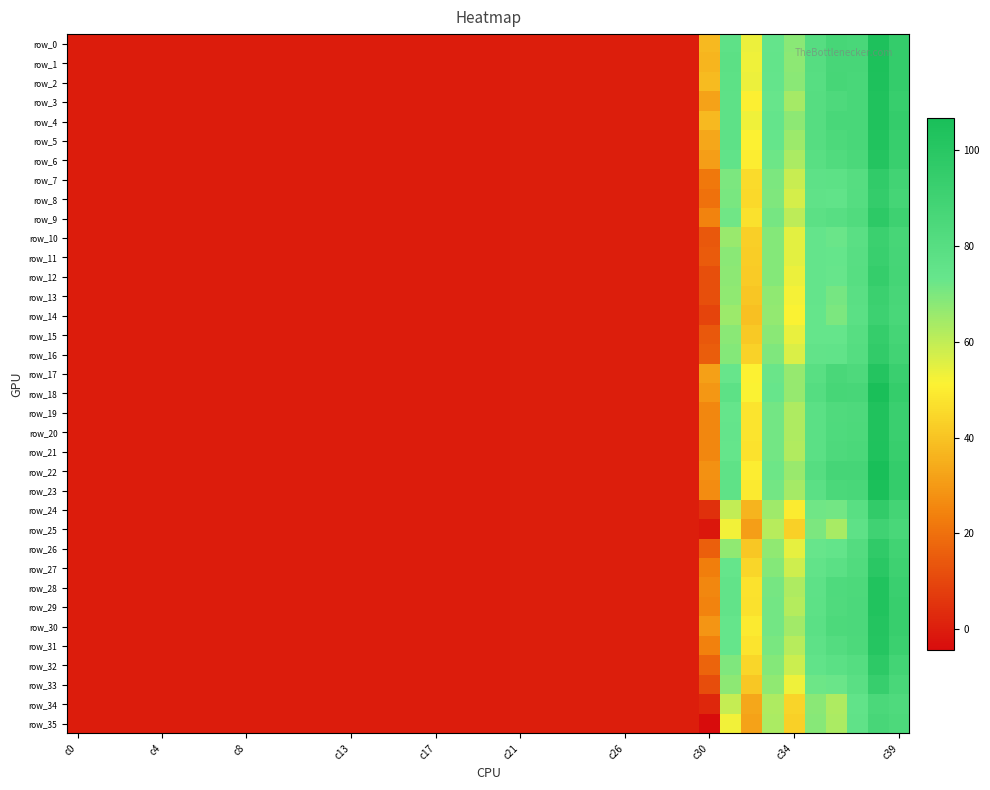

Reading left to right, list all the values displayed in this chart.

row_0: 0.0	0.0	0.0	0.0	0.0	0.0	0.0	0.0	0.0	0.0	0.0	0.0	0.0	0.0	0.0	0.0	0.0	0.0	0.0	0.0	0.0	0.1	0.1	0.1	0.1	0.2	0.1	0.1	0.1	0.1	37.5	76.7	53.5	74.1	67.9	80.0	86.6	85.8	104.6	94.8
row_1: 0.0	0.0	0.0	0.0	0.0	0.0	0.0	0.0	0.0	0.0	0.0	0.0	0.0	0.0	0.0	0.0	0.0	0.0	0.0	0.0	0.0	0.1	0.1	0.1	0.1	0.2	0.1	0.1	0.1	0.1	36.9	77.3	53.4	74.4	67.4	80.3	86.3	86.2	104.7	95.0
row_2: 0.0	0.0	0.0	0.0	0.0	0.0	0.0	0.0	0.0	0.0	0.0	0.0	0.0	0.0	0.0	0.0	0.0	0.0	0.0	0.0	0.0	0.1	0.1	0.1	0.1	0.1	0.1	0.1	0.1	0.1	38.2	77.3	53.5	74.0	67.8	79.9	86.4	85.9	104.5	94.8
row_3: 0.0	0.0	0.0	0.0	0.0	0.0	0.0	0.0	0.0	0.0	0.0	0.0	0.0	0.0	0.0	0.0	0.0	0.0	0.0	0.0	0.0	0.1	0.1	0.2	0.1	0.2	0.1	0.1	0.1	0.1	32.1	76.4	50.7	73.4	64.2	80.1	83.6	85.7	103.6	93.7
row_4: 0.0	0.0	0.0	0.0	0.0	0.0	0.0	0.0	0.0	0.0	0.0	0.0	0.0	0.0	0.0	0.0	0.0	0.0	0.0	0.0	0.0	0.1	0.1	0.1	0.1	0.2	0.1	0.1	0.1	0.1	37.5	76.8	53.2	73.9	67.4	80.0	85.8	85.8	103.5	94.9
row_5: 0.0	0.0	0.0	0.0	0.0	0.0	0.0	0.0	0.0	0.0	0.0	0.0	0.0	0.0	0.0	0.0	0.0	0.0	0.0	0.0	0.0	0.1	0.1	0.2	0.1	0.2	0.1	0.1	0.1	0.1	33.3	76.8	51.3	73.7	65.3	79.9	84.1	85.9	103.1	93.6
row_6: 0.0	0.0	0.0	0.0	0.0	0.0	0.0	0.0	0.0	0.0	0.0	0.0	0.0	0.0	0.0	0.0	0.0	0.0	0.0	0.0	0.0	0.1	0.1	0.1	0.1	0.2	0.1	0.1	0.1	0.1	31.3	75.4	50.0	72.3	63.4	78.7	82.1	84.8	101.9	92.9
row_7: 0.0	0.0	0.0	0.0	0.0	0.0	0.0	0.0	0.0	0.0	0.0	0.0	0.0	0.0	0.0	0.0	0.0	0.0	0.0	0.0	0.0	0.1	0.1	0.2	0.1	0.2	0.1	0.1	0.1	0.1	22.0	70.1	46.0	70.0	59.0	76.6	77.1	80.2	96.1	88.6
row_8: 0.0	0.0	0.0	0.0	0.0	0.0	0.0	0.0	0.0	0.0	0.0	0.0	0.0	0.0	0.0	0.0	0.0	0.0	0.0	0.0	0.0	0.1	0.1	0.1	0.1	0.1	0.1	0.1	0.1	0.1	20.2	70.6	45.2	69.6	57.3	75.6	75.6	80.4	95.0	87.7
row_9: 0.0	0.0	0.0	0.0	0.0	0.0	0.0	0.0	0.0	0.0	0.0	0.0	0.0	0.0	0.0	0.0	0.0	0.0	0.0	0.0	0.0	0.1	0.1	0.1	0.1	0.1	0.1	0.1	0.1	0.1	24.7	71.9	47.0	71.0	60.5	77.4	79.1	82.3	98.0	90.5
row_10: 0.0	0.0	0.0	0.0	0.0	0.0	0.0	0.0	0.0	0.0	0.0	0.0	0.0	0.0	0.0	0.0	0.0	0.0	0.0	0.0	0.0	0.1	0.1	0.1	0.1	0.2	0.1	0.1	0.1	0.1	14.3	65.9	42.8	69.0	54.9	74.2	72.6	78.4	91.7	86.7
row_11: 0.0	0.0	0.0	0.0	0.0	0.0	0.0	0.0	0.0	0.0	0.0	0.0	0.0	0.0	0.0	0.0	0.0	0.0	0.0	0.0	0.0	0.1	0.1	0.1	0.1	0.1	0.1	0.1	0.1	0.1	14.8	67.8	42.5	68.7	55.0	74.0	73.5	79.2	92.8	87.3
row_12: 0.0	0.0	0.0	0.0	0.0	0.0	0.0	0.0	0.0	0.0	0.0	0.0	0.0	0.0	0.0	0.0	0.0	0.0	0.0	0.0	0.0	0.1	0.1	0.1	0.1	0.1	0.1	0.1	0.1	0.1	11.9	67.7	41.8	69.0	53.5	74.0	73.3	79.5	94.5	87.4
row_13: 0.0	0.0	0.0	0.0	0.0	0.0	0.0	0.0	0.0	0.0	0.0	0.0	0.0	0.0	0.0	0.0	0.0	0.0	0.0	0.0	0.0	0.1	0.1	0.1	0.1	0.1	0.1	0.1	0.1	0.1	12.1	67.3	40.6	67.3	52.5	73.9	71.0	78.3	91.7	86.2
row_14: 0.0	0.0	0.0	0.0	0.0	0.0	0.0	0.0	0.0	0.0	0.0	0.0	0.0	0.0	0.0	0.0	0.0	0.0	0.0	0.0	0.0	0.1	0.1	0.1	0.1	0.1	0.1	0.1	0.1	0.1	9.5	65.5	39.4	66.9	51.4	73.4	70.0	78.0	91.0	85.9
row_15: 0.0	0.0	0.0	0.0	0.0	0.0	0.0	0.0	0.0	0.0	0.0	0.0	0.0	0.0	0.0	0.0	0.0	0.0	0.0	0.0	0.0	0.1	0.1	0.1	0.1	0.1	0.1	0.1	0.1	0.1	13.9	68.0	41.7	68.1	54.1	73.5	73.5	79.5	94.4	87.3
row_16: 0.0	0.0	0.0	0.0	0.0	0.0	0.0	0.0	0.0	0.0	0.0	0.0	0.0	0.0	0.0	0.0	0.0	0.0	0.0	0.0	0.0	0.1	0.1	0.1	0.1	0.1	0.1	0.1	0.1	0.1	15.5	68.9	43.8	69.9	56.2	74.9	75.4	80.5	95.8	88.7
row_17: 0.0	0.0	0.0	0.0	0.0	0.0	0.0	0.0	0.0	0.0	0.0	0.0	0.0	0.0	0.0	0.0	0.0	0.0	0.0	0.0	0.0	0.1	0.1	0.1	0.1	0.2	0.1	0.1	0.1	0.1	31.4	73.0	51.1	72.6	66.4	78.6	85.3	83.4	102.0	92.3
row_18: 0.0	0.0	0.0	0.0	0.0	0.0	0.0	0.0	0.0	0.0	0.0	0.0	0.0	0.0	0.0	0.0	0.0	0.0	0.0	0.0	0.0	0.1	0.1	0.2	0.1	0.2	0.1	0.1	0.1	0.1	29.4	76.9	51.3	73.0	66.3	80.7	86.7	86.3	106.4	94.4
row_19: 0.0	0.0	0.0	0.0	0.0	0.0	0.0	0.0	0.0	0.0	0.0	0.0	0.0	0.0	0.0	0.0	0.0	0.0	0.0	0.0	0.0	0.1	0.1	0.1	0.1	0.2	0.1	0.1	0.1	0.1	25.4	73.8	48.0	71.5	62.6	78.0	82.8	83.8	103.4	92.4
row_20: 0.0	0.0	0.0	0.0	0.0	0.0	0.0	0.0	0.0	0.0	0.0	0.0	0.0	0.0	0.0	0.0	0.0	0.0	0.0	0.0	0.0	0.1	0.1	0.1	0.1	0.2	0.1	0.1	0.1	0.1	25.2	74.0	47.9	71.5	62.6	78.1	83.2	84.0	103.7	92.5
row_21: 0.0	0.0	0.0	0.0	0.0	0.0	0.0	0.0	0.0	0.0	0.0	0.0	0.0	0.0	0.0	0.0	0.0	0.0	0.0	0.0	0.0	0.1	0.1	0.1	0.1	0.1	0.1	0.1	0.1	0.1	25.2	73.6	47.8	71.4	62.5	78.1	83.4	84.7	104.1	93.2
row_22: 0.0	0.0	0.0	0.0	0.0	0.0	0.0	0.0	0.0	0.0	0.0	0.0	0.0	0.0	0.0	0.0	0.0	0.0	0.0	0.0	0.0	0.1	0.1	0.1	0.1	0.2	0.1	0.1	0.1	0.1	28.0	76.1	50.2	72.5	66.0	80.3	87.2	87.0	106.8	94.9
row_23: 0.0	0.0	0.0	0.0	0.0	0.0	0.0	0.0	0.0	0.0	0.0	0.0	0.0	0.0	0.0	0.0	0.0	0.0	0.0	0.0	0.0	0.1	0.1	0.1	0.1	0.1	0.1	0.1	0.1	0.1	26.9	76.2	49.3	71.5	64.0	78.0	85.1	86.0	105.8	95.0
row_24: 0.0	0.0	0.0	0.0	0.0	0.0	0.0	0.0	0.0	0.0	0.0	0.0	0.0	0.0	0.0	0.0	0.0	0.0	0.0	0.0	0.0	0.1	0.1	0.1	0.1	0.1	0.0	0.1	0.1	0.1	4.5	59.6	36.3	65.0	49.7	71.8	71.6	79.0	95.9	87.8
row_25: 0.0	0.0	0.0	0.0	0.0	0.0	0.0	0.0	0.0	0.0	0.0	0.0	0.0	0.0	0.0	0.0	0.0	0.0	0.0	0.0	0.0	0.1	0.1	0.1	0.0	0.1	0.0	0.1	0.0	0.1	-1.7	52.7	31.2	61.6	43.1	70.1	63.7	76.9	89.5	85.7
row_26: 0.0	0.0	0.0	0.0	0.0	0.0	0.0	0.0	0.0	0.0	0.0	0.0	0.0	0.0	0.0	0.0	0.0	0.0	0.0	0.0	0.0	0.1	0.1	0.1	0.1	0.1	0.1	0.1	0.1	0.1	15.7	67.3	41.2	67.0	54.4	73.3	74.3	80.9	96.6	89.1
row_27: 0.0	0.0	0.0	0.0	0.0	0.0	0.0	0.0	0.0	0.0	0.0	0.0	0.0	0.0	0.0	0.0	0.0	0.0	0.0	0.0	0.0	0.1	0.1	0.1	0.1	0.1	0.1	0.1	0.1	0.1	23.1	73.6	44.5	68.9	57.8	74.9	78.0	82.3	99.3	90.7
row_28: 0.0	0.0	0.0	0.0	0.0	0.0	0.0	0.0	0.0	0.0	0.0	0.0	0.0	0.0	0.0	0.0	0.0	0.0	0.0	0.0	0.0	0.1	0.1	0.1	0.1	0.1	0.1	0.1	0.1	0.1	25.4	75.1	47.4	71.1	62.7	76.8	83.2	83.9	103.1	92.3
row_29: 0.0	0.0	0.0	0.0	0.0	0.0	0.0	0.0	0.0	0.0	0.0	0.0	0.0	0.0	0.0	0.0	0.0	0.0	0.0	0.0	0.0	0.1	0.1	0.1	0.1	0.1	0.1	0.1	0.1	0.1	24.7	75.1	46.9	71.3	61.9	76.9	82.8	84.6	103.3	93.0
row_30: 0.0	0.0	0.0	0.0	0.0	0.0	0.0	0.0	0.0	0.0	0.0	0.0	0.0	0.0	0.0	0.0	0.0	0.0	0.0	0.0	0.0	0.1	0.1	0.1	0.1	0.2	0.1	0.1	0.1	0.1	29.1	73.6	49.2	71.6	64.5	77.9	83.9	84.3	102.0	93.2
row_31: 0.0	0.0	0.0	0.0	0.0	0.0	0.0	0.0	0.0	0.0	0.0	0.0	0.0	0.0	0.0	0.0	0.0	0.0	0.0	0.0	0.0	0.1	0.1	0.1	0.1	0.1	0.1	0.1	0.1	0.1	24.3	73.8	48.0	70.4	61.6	76.6	81.1	83.8	101.3	91.9
row_32: 0.0	0.0	0.0	0.0	0.0	0.0	0.0	0.0	0.0	0.0	0.0	0.0	0.0	0.0	0.0	0.0	0.0	0.0	0.0	0.0	0.0	0.1	0.1	0.1	0.1	0.1	0.1	0.1	0.1	0.1	17.2	69.9	44.6	69.0	58.4	75.4	77.8	80.6	97.8	88.5
row_33: 0.0	0.0	0.0	0.0	0.0	0.0	0.0	0.0	0.0	0.0	0.0	0.0	0.0	0.0	0.0	0.0	0.0	0.0	0.0	0.0	0.0	0.1	0.1	0.1	0.1	0.1	0.1	0.1	0.1	0.1	11.4	67.6	41.2	67.3	53.4	72.3	72.7	78.3	93.6	85.9
row_34: 0.0	0.0	0.0	0.0	0.0	0.0	0.0	0.0	0.0	0.0	0.0	0.0	0.0	0.0	0.0	0.0	0.0	0.0	0.0	0.0	0.0	0.1	0.1	0.1	0.1	0.1	0.1	0.1	0.1	0.1	2.6	59.2	33.2	62.8	44.0	68.2	62.8	75.4	84.7	83.0
row_35: 0.0	0.0	0.0	0.0	0.0	0.0	0.0	0.0	0.0	0.0	0.0	0.0	0.0	0.0	0.0	0.0	0.0	0.0	0.0	0.0	0.0	0.1	0.1	0.1	0.1	0.1	0.1	0.1	0.1	0.1	-4.3	52.7	32.0	63.1	43.4	68.4	63.2	75.8	86.3	83.9